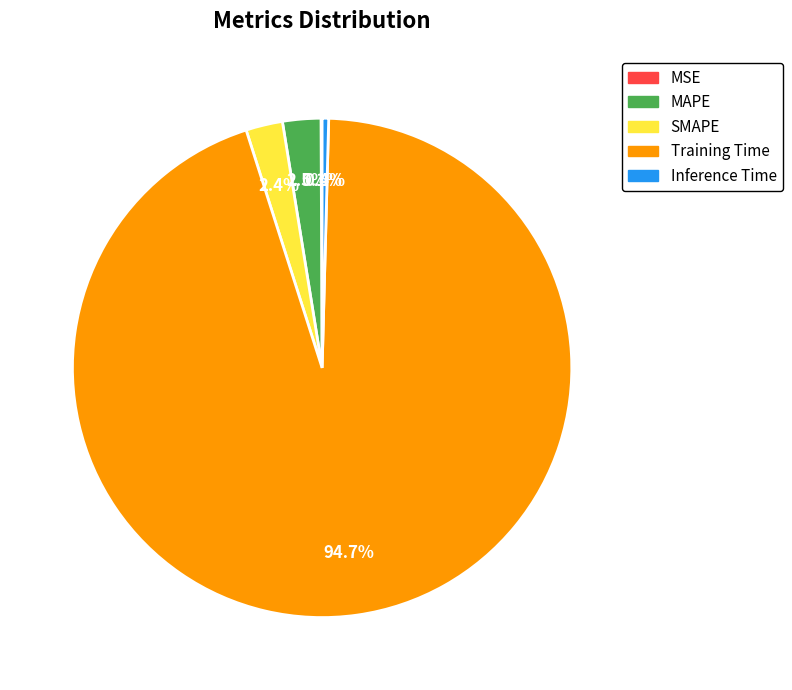

Is the sum of MAPE and Training Time greater than half?

Yes